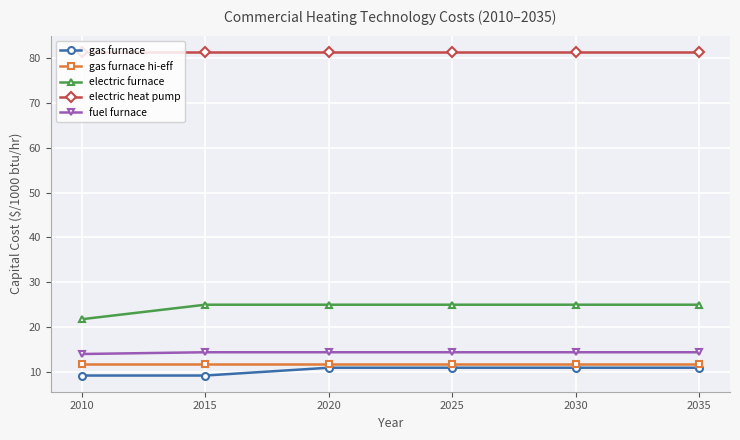

What is the difference between the maximum and minimum values in the fuel furnace series?

0.4